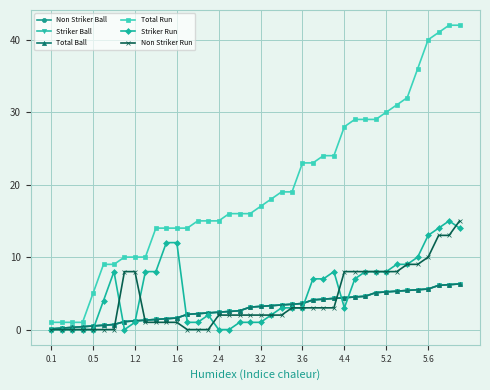

Does the chart have visible grid lines?

Yes